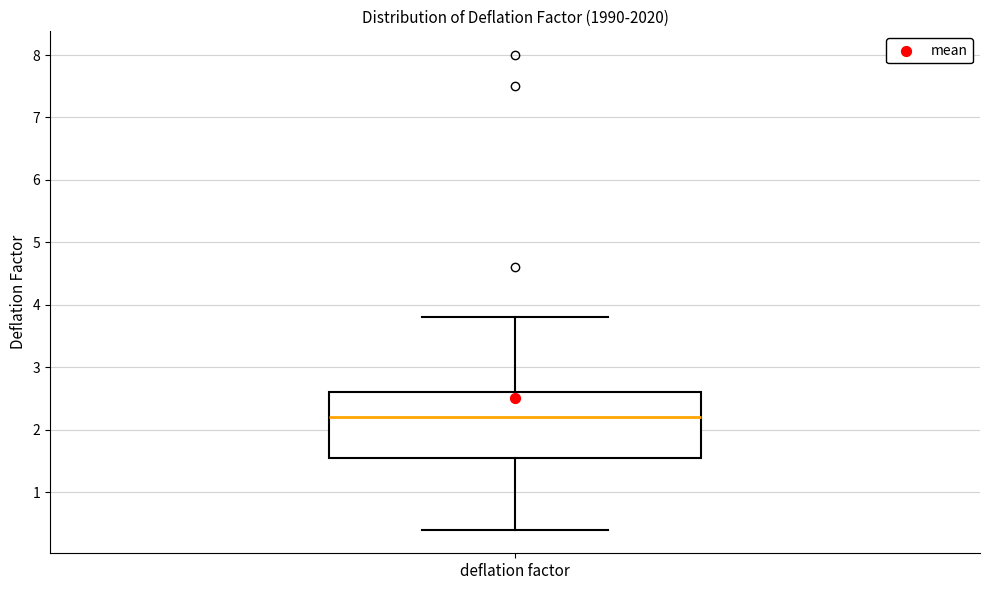

Read this box plot against the y-axis: the position of the median line, the range covered by the box, and the ends of both whiskers. The values are not printed on the chart, so give them approximately, as read against the axis.

median 2.2, box 1.6 to 2.6, whiskers 0.4 to 3.8